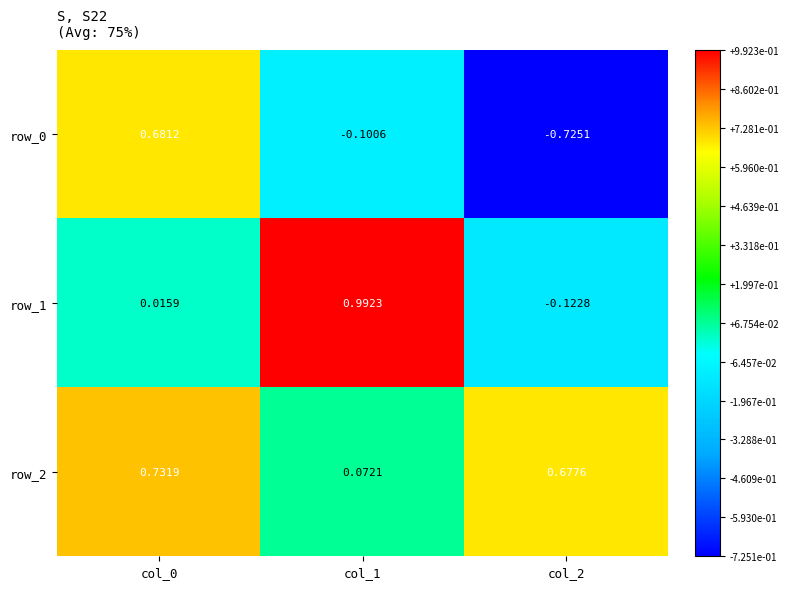

What is the difference between the highest and lowest values at col_2?

1.4